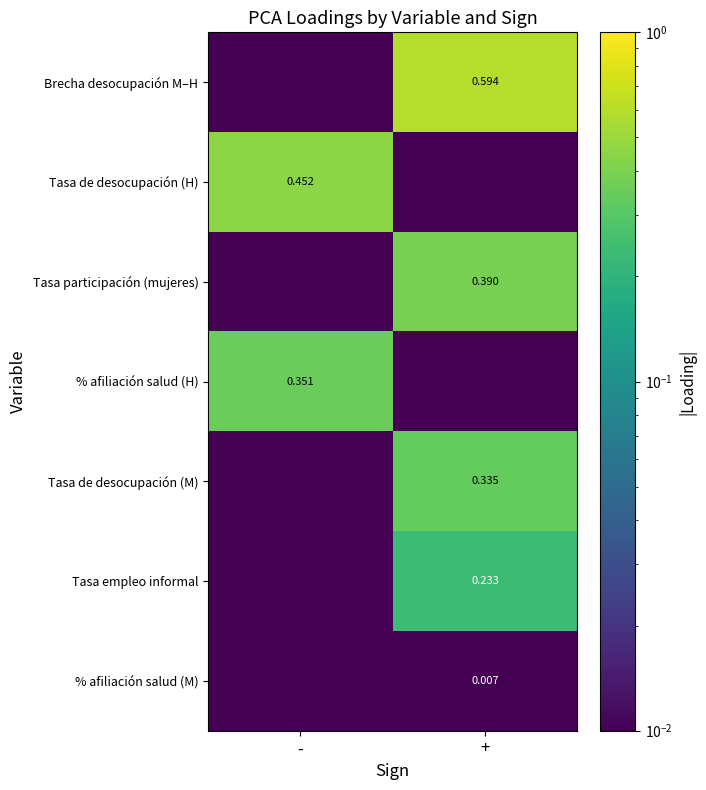

Between - and +, which is larger?

+